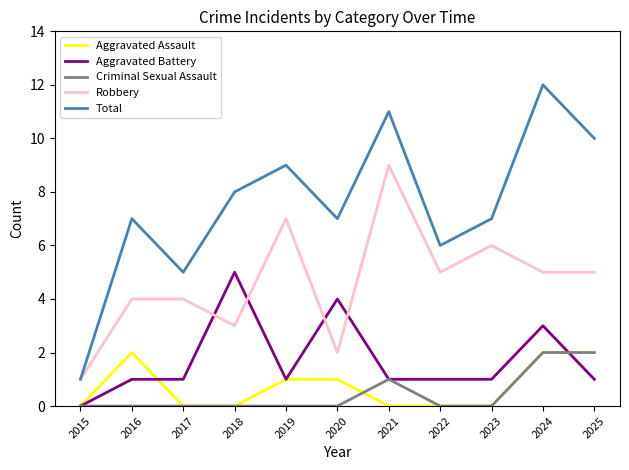

Reading left to right, what are all the values shown in this chart?

Aggravated Assault: 2015=0	2016=2	2017=0	2018=0	2019=1	2020=1	2021=0	2022=0	2023=0	2024=2	2025=2
Aggravated Battery: 2015=0	2016=1	2017=1	2018=5	2019=1	2020=4	2021=1	2022=1	2023=1	2024=3	2025=1
Criminal Sexual Assault: 2015=0	2016=0	2017=0	2018=0	2019=0	2020=0	2021=1	2022=0	2023=0	2024=2	2025=2
Robbery: 2015=1	2016=4	2017=4	2018=3	2019=7	2020=2	2021=9	2022=5	2023=6	2024=5	2025=5
Total: 2015=1	2016=7	2017=5	2018=8	2019=9	2020=7	2021=11	2022=6	2023=7	2024=12	2025=10